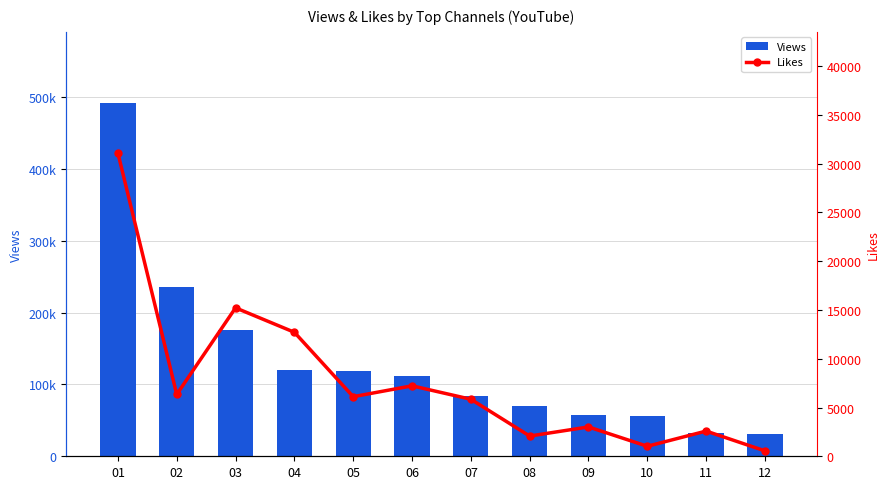

What is the value of the Likes bar at the 5th from the left?

6111